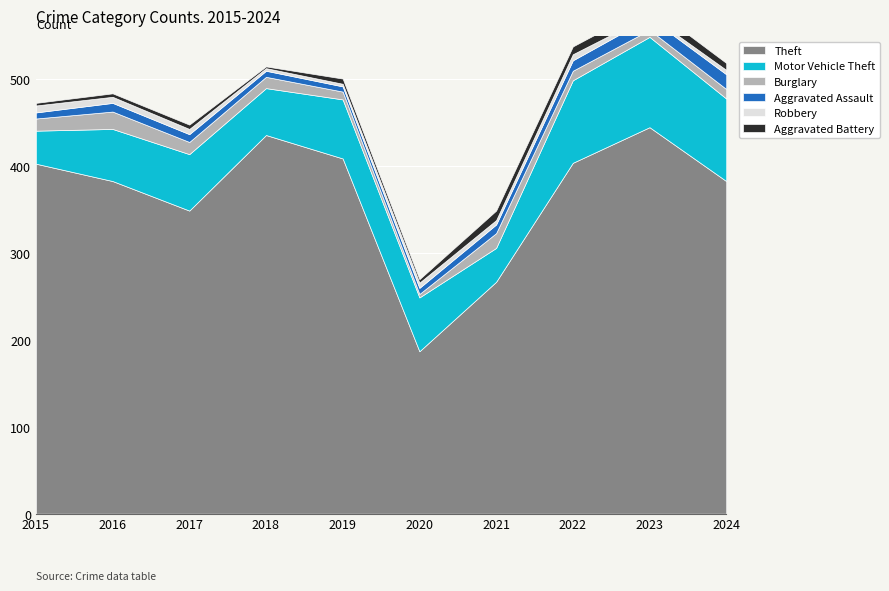

How many values in the Theft series exceed 403?

4